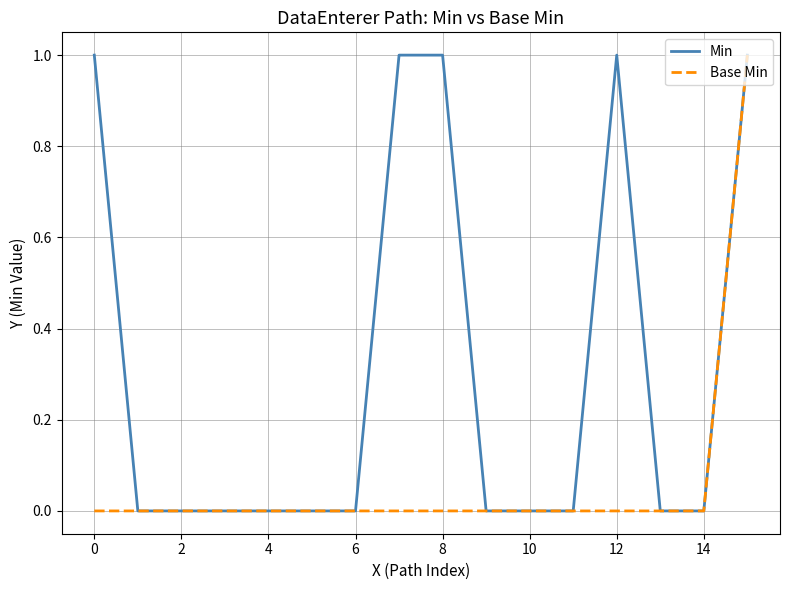

List the series in order of their overall mean, lowest first.

Base Min, Min